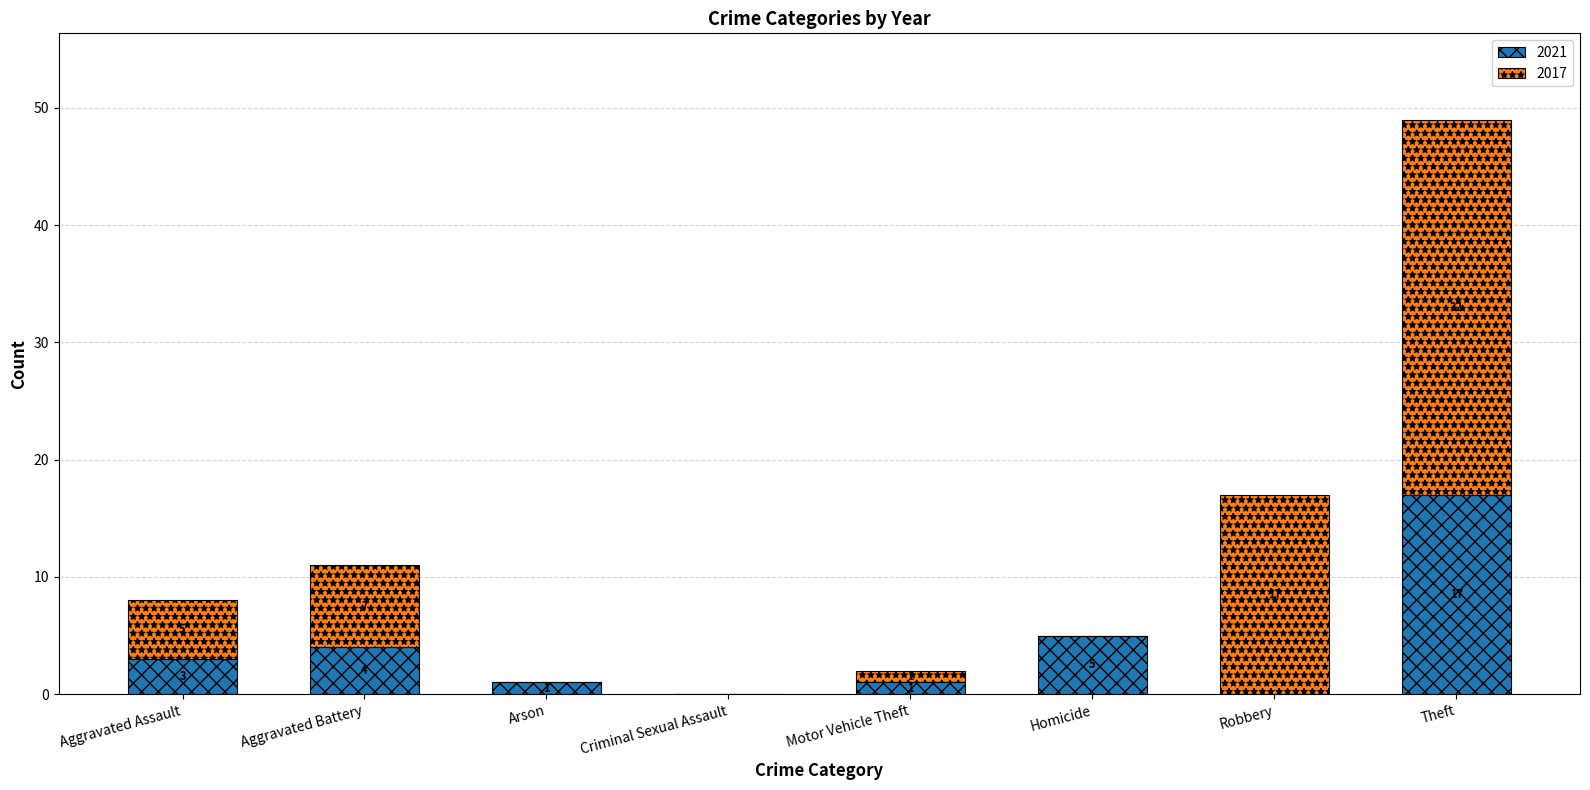

What is the total value across all series at Aggravated Assault?

8